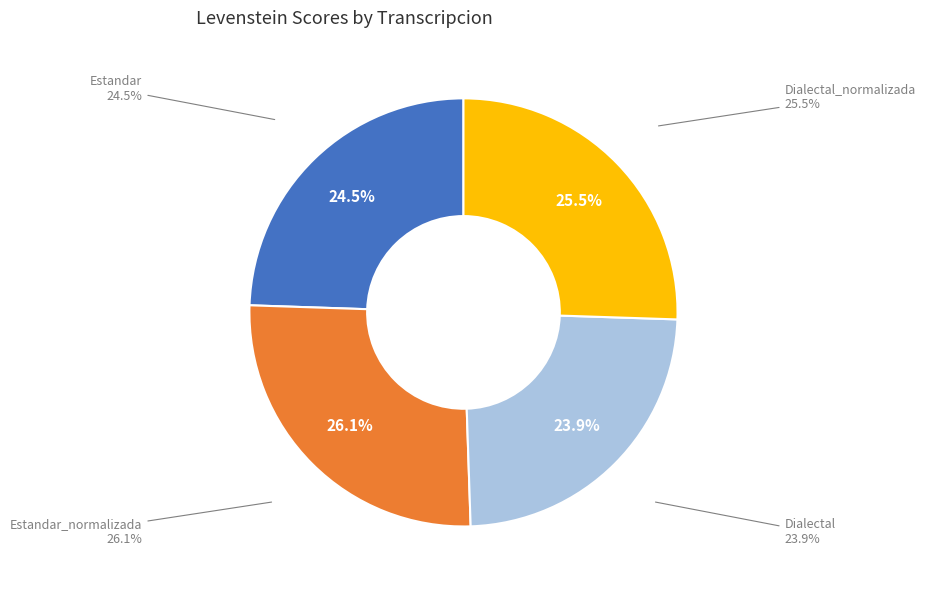

Approximately how many times larger is the value at Dialectal_normalizada compared to Estandar?

1.0